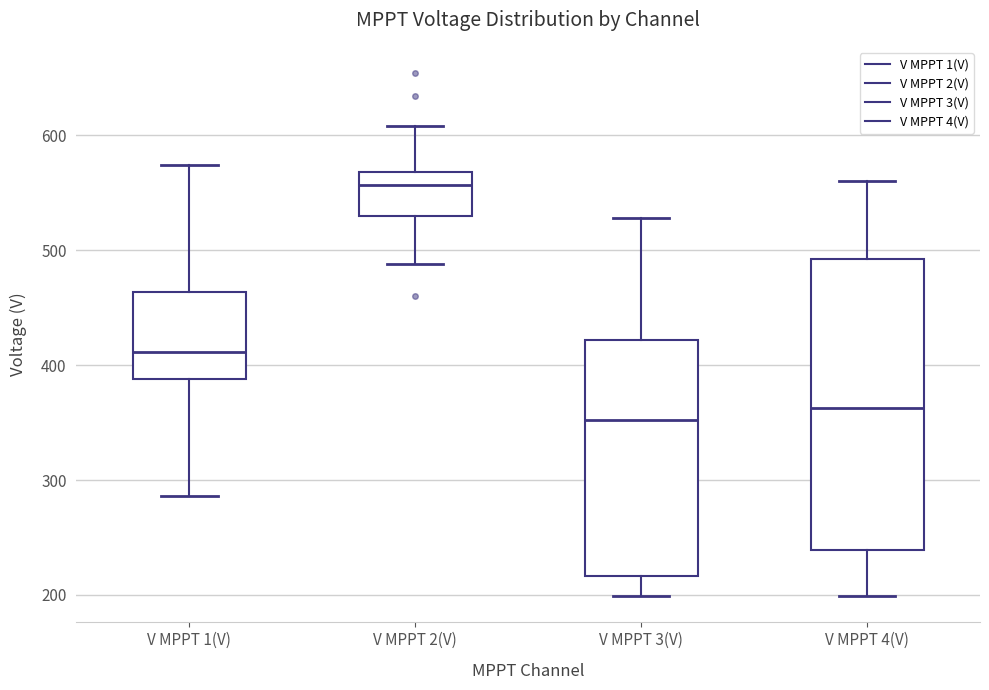

Reading left to right, transcribe this box plot: for each box, give where its median line is, the range the box spans, and where its two whiskers end, as read against the y-axis. The values are not printed on the chart, so give them approximately, as read against the axis.

V MPPT 1(V): median 410, box 390 to 460, whiskers 290 to 570
V MPPT 2(V): median 560, box 530 to 570, whiskers 490 to 610
V MPPT 3(V): median 350, box 220 to 420, whiskers 200 to 530
V MPPT 4(V): median 360, box 240 to 490, whiskers 200 to 560